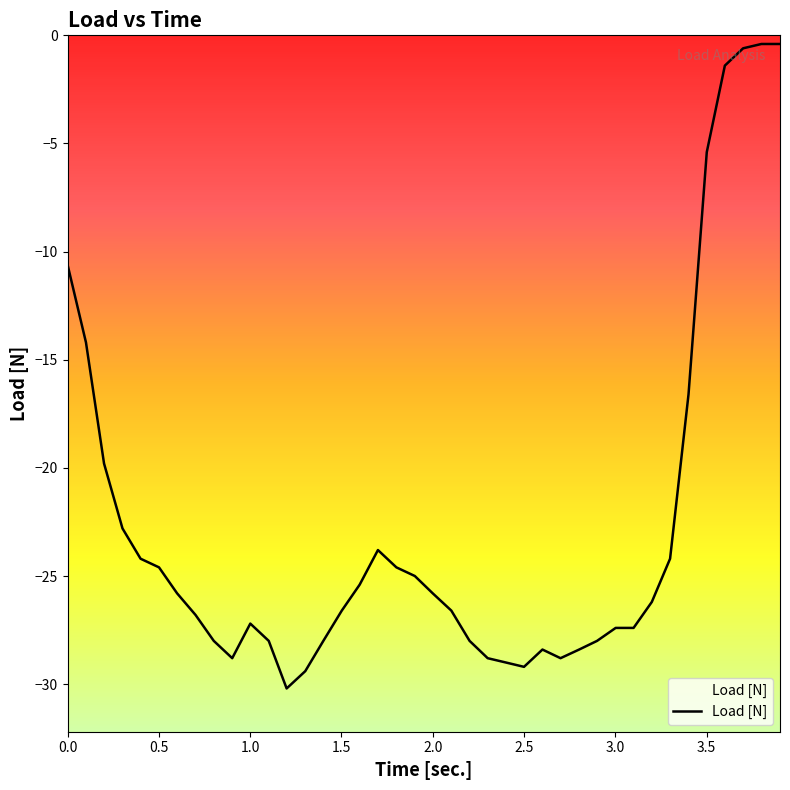

What is the smallest value displayed?

-30.2